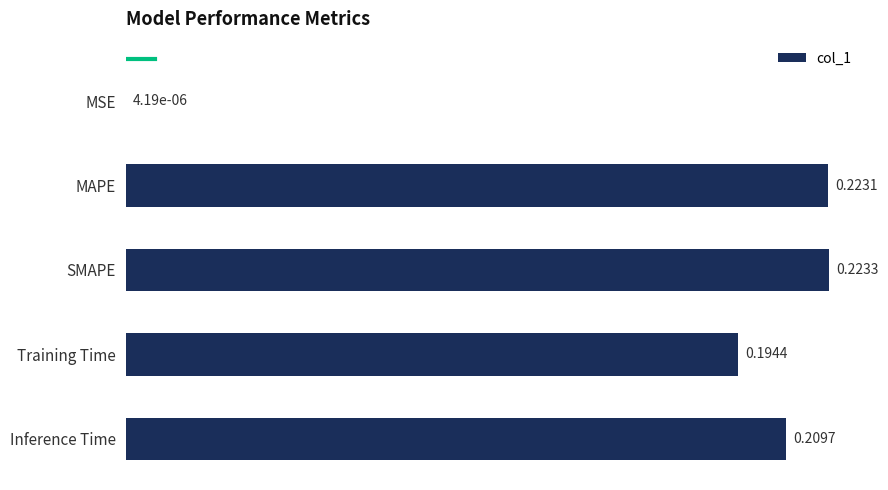

What is the sum of all values?

0.9